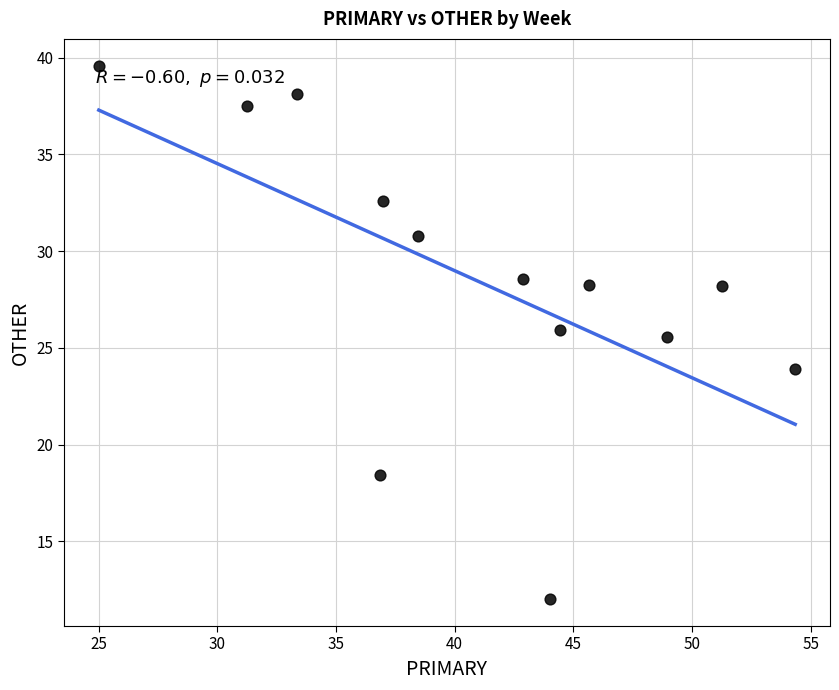

What is the range of X values (max minus min)?

29.3